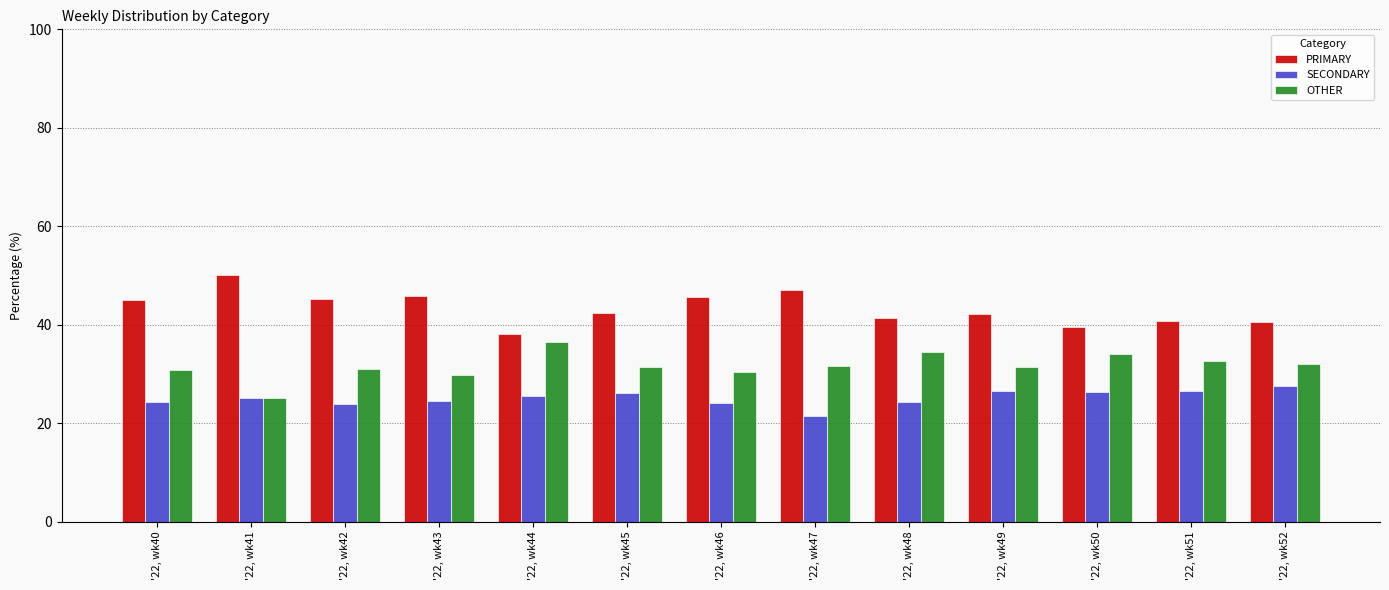

What is the minimum value shown in the chart?

21.4